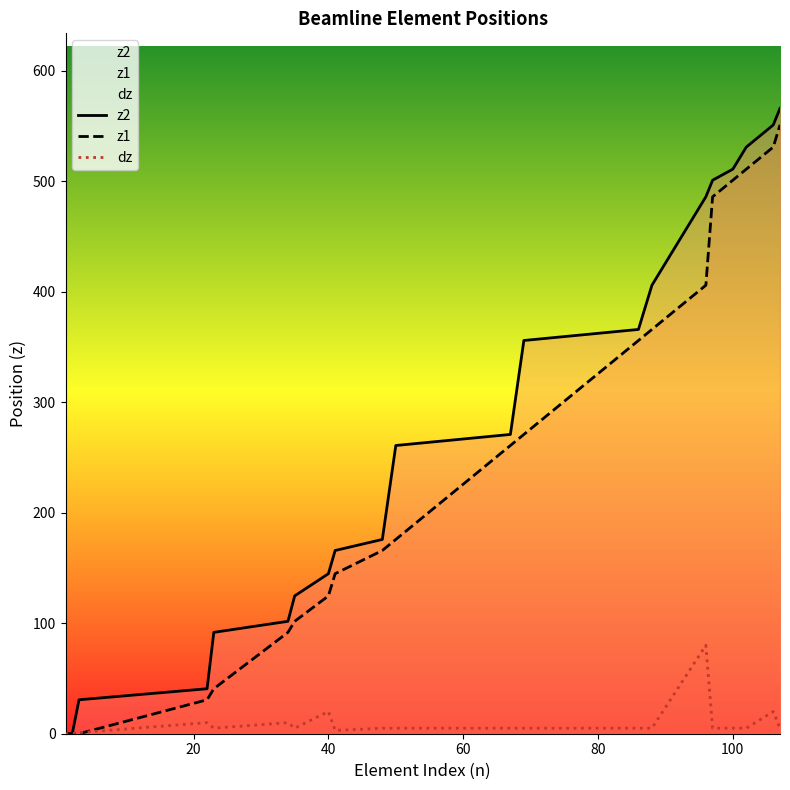

How many categories are shown in the chart?

21